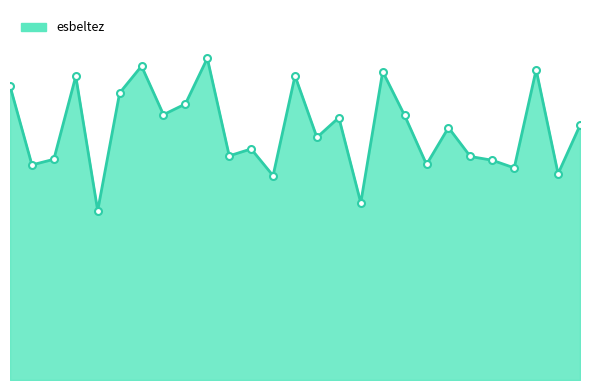

What is the value of the 3rd point from the left?

78.8